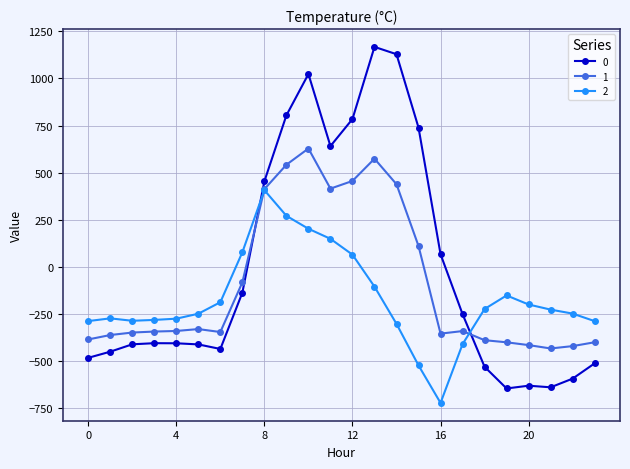

What is the minimum value shown in the chart?

-721.2